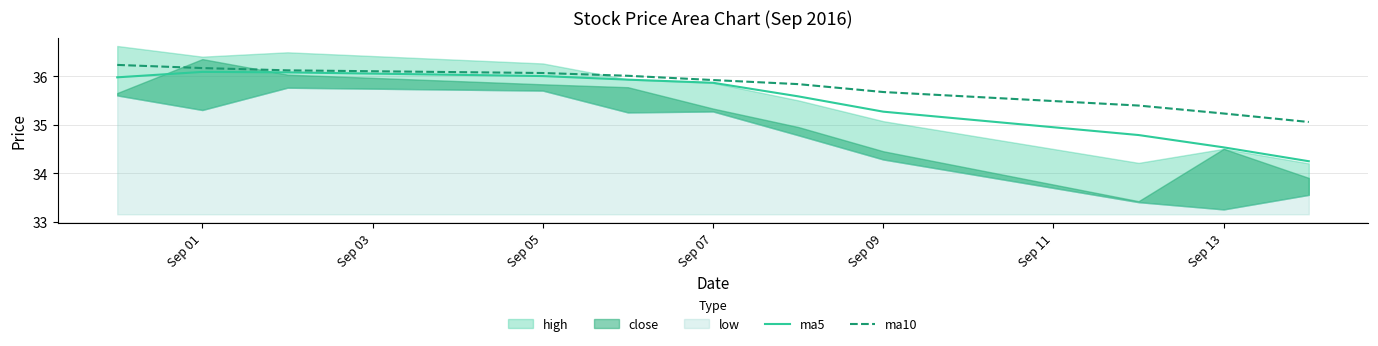

The value of ma10 at Sep 13 is 35.2. True or false?

True